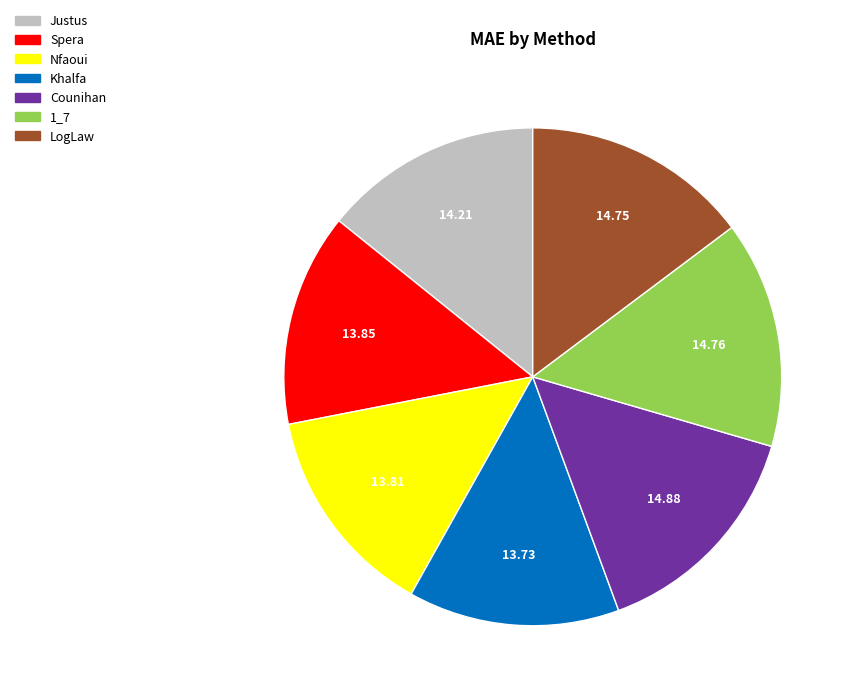

Is the sum of Spera and Nfaoui greater than half?

No